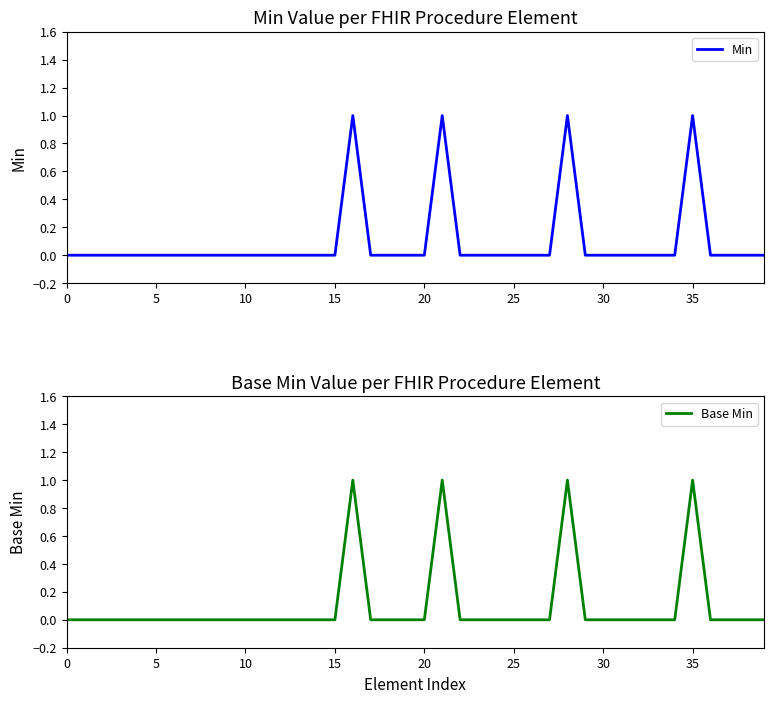

The value of Min at 30 is 0. True or false?

True